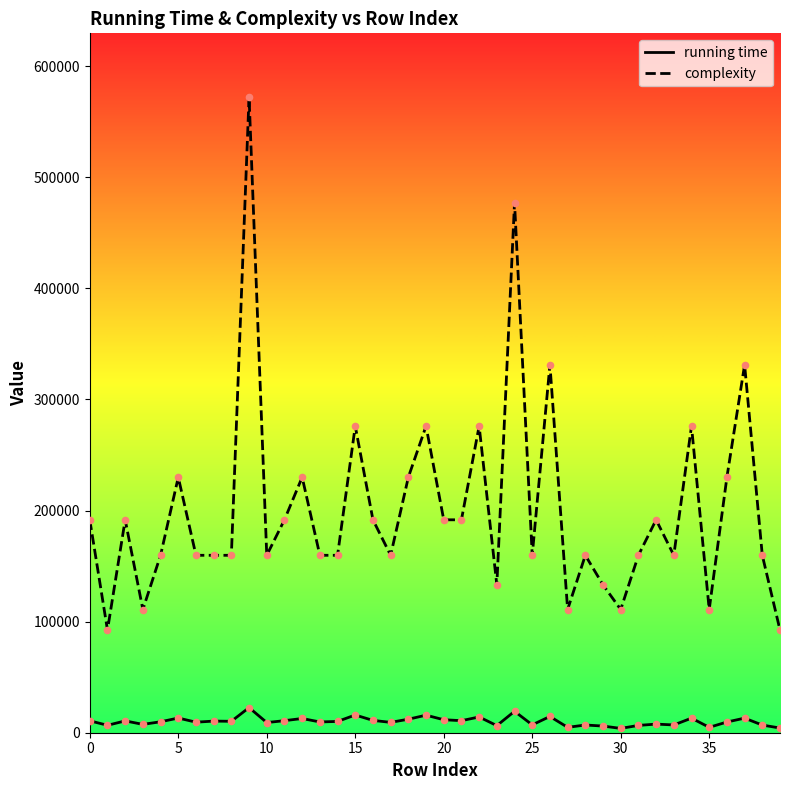

Which series has the largest range (max minus min)?

complexity